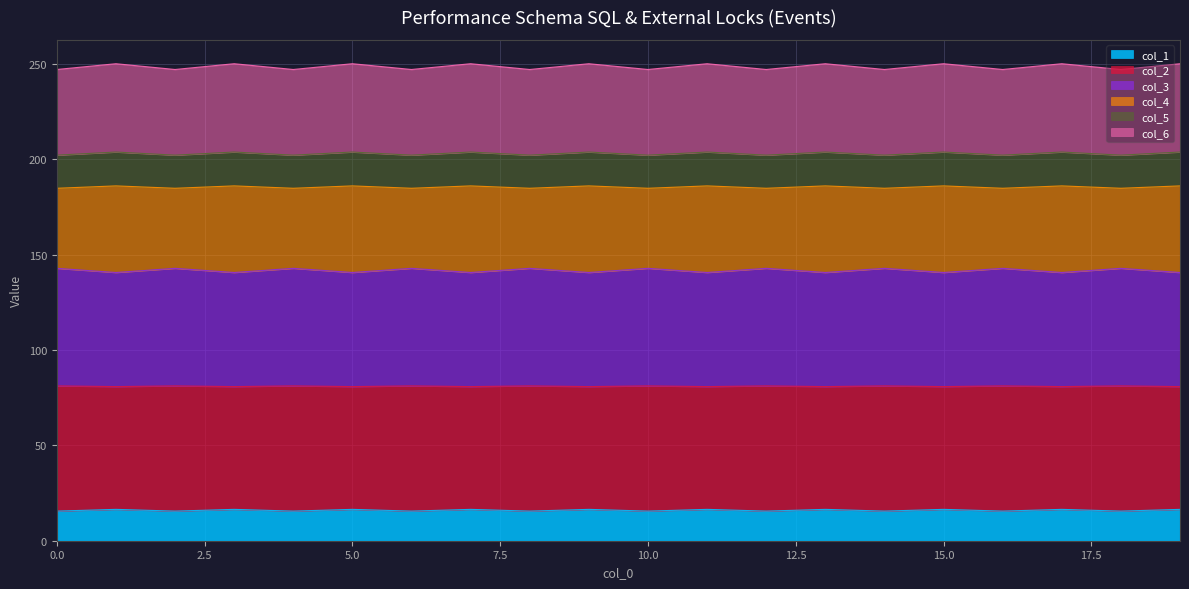

At how many categories does at least one series exceed 228?

20